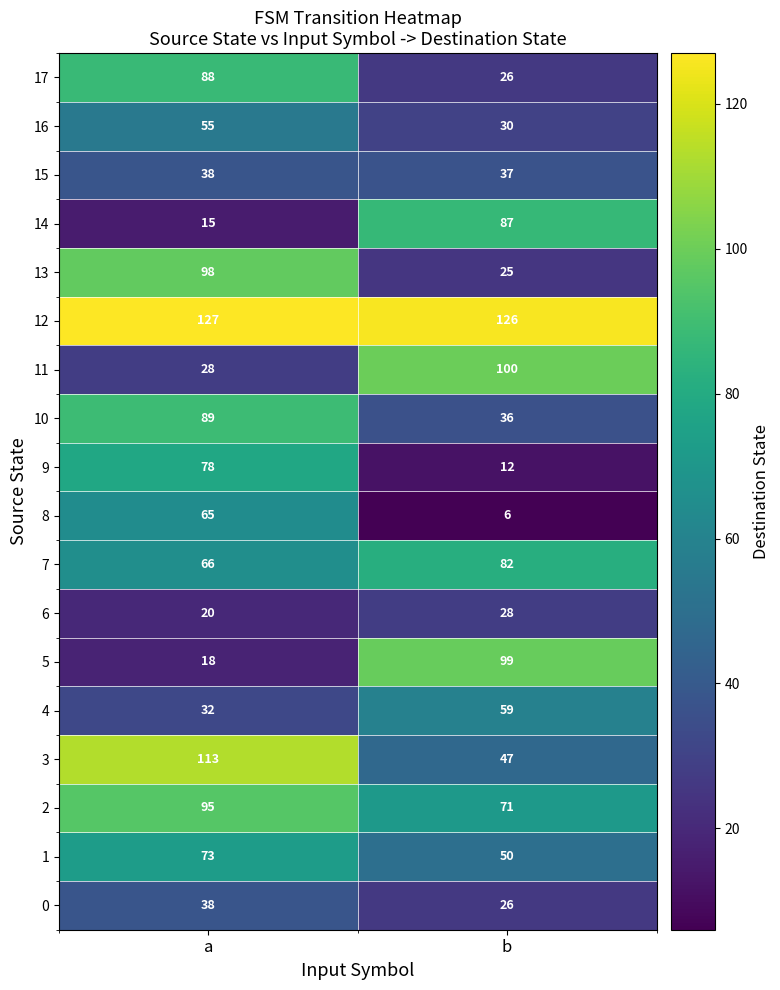

List the labels in order of 17 value, largest first.

a, b